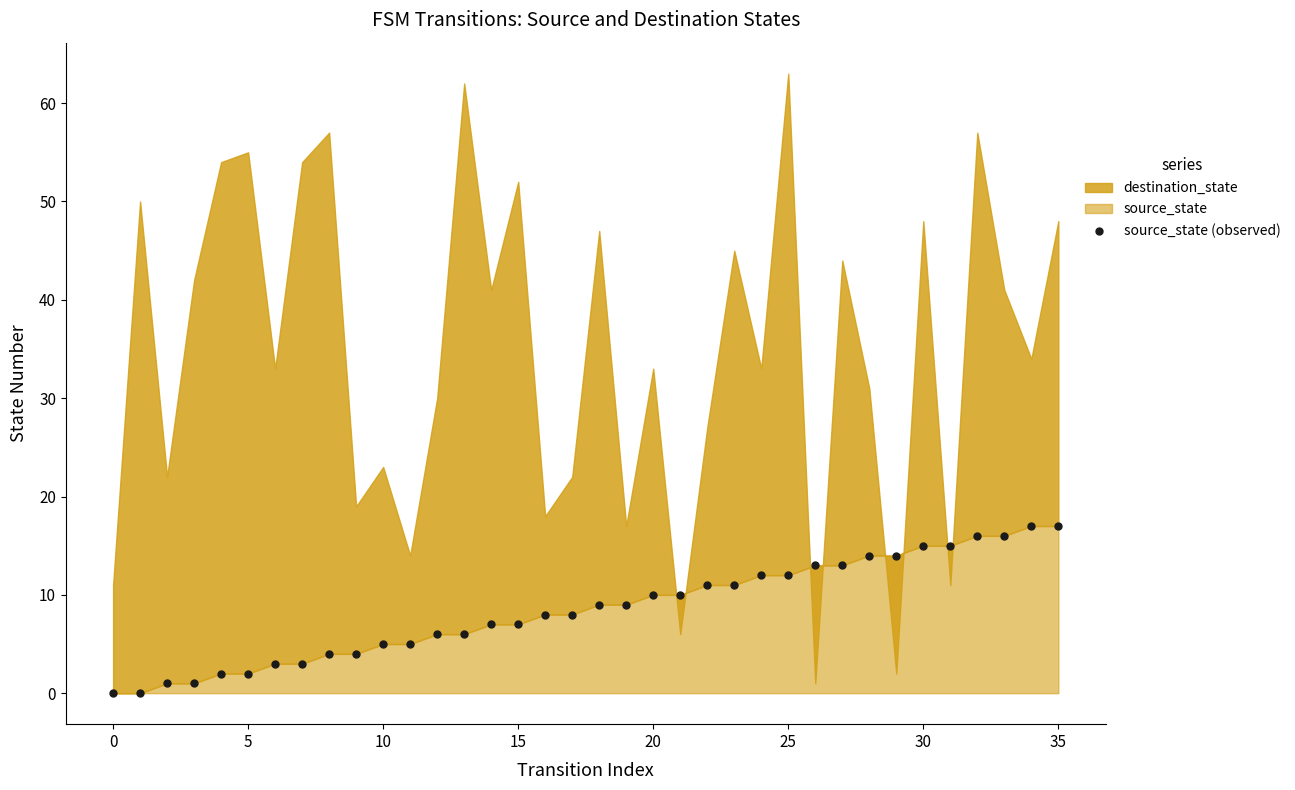

What is the range of Y values (max minus min)?

17